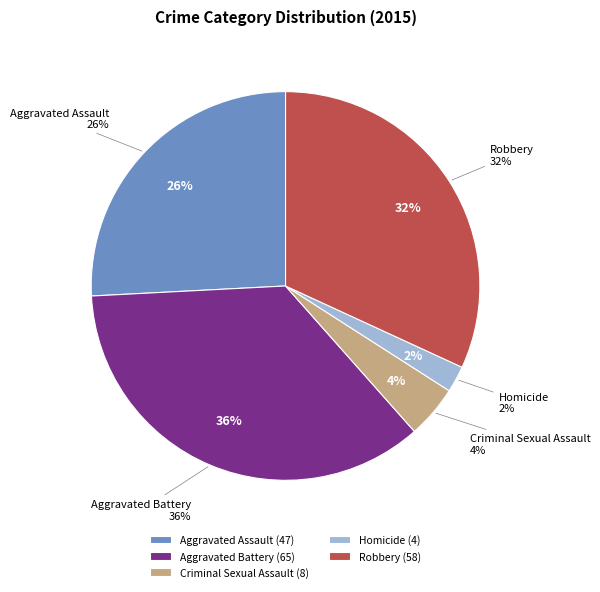

Combined, what portion of the pie is Aggravated Battery and Robbery?

67.6%